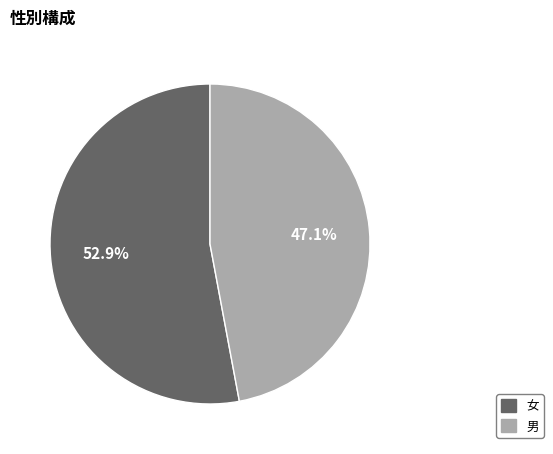

Which category has the smallest portion of the pie?

男